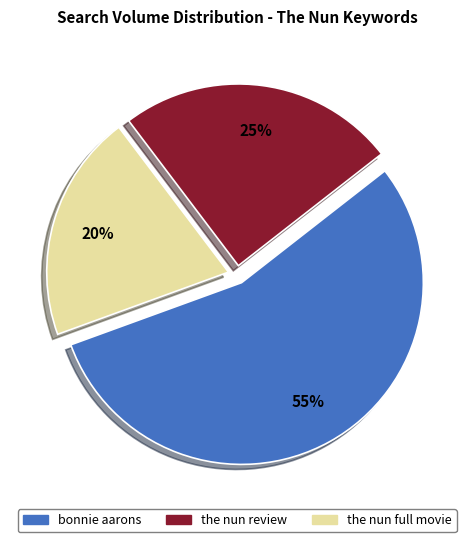

Rank the categories by value from highest to lowest.

bonnie aarons, the nun review, the nun full movie